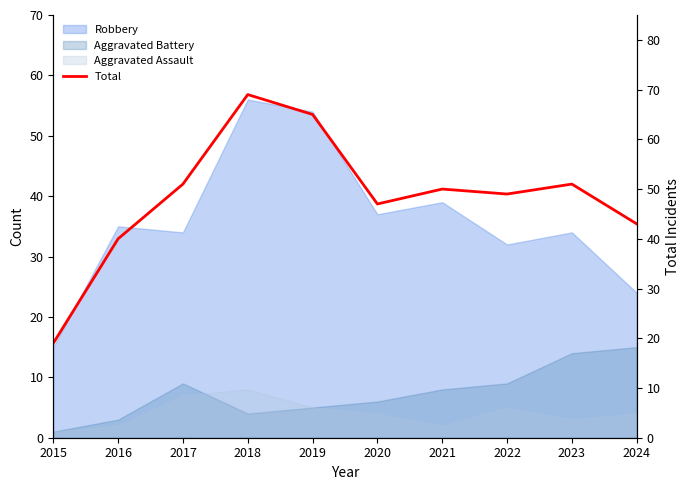

True or false: the data shows 51 at 2023.

True